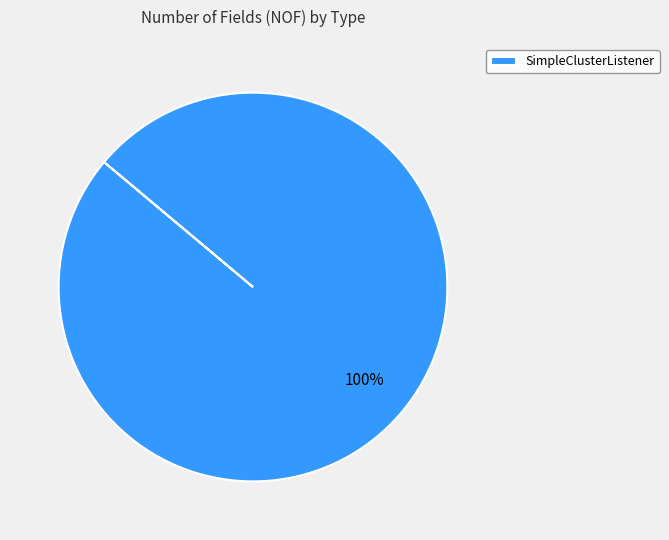

Rank the categories by value from highest to lowest.

SimpleClusterListener